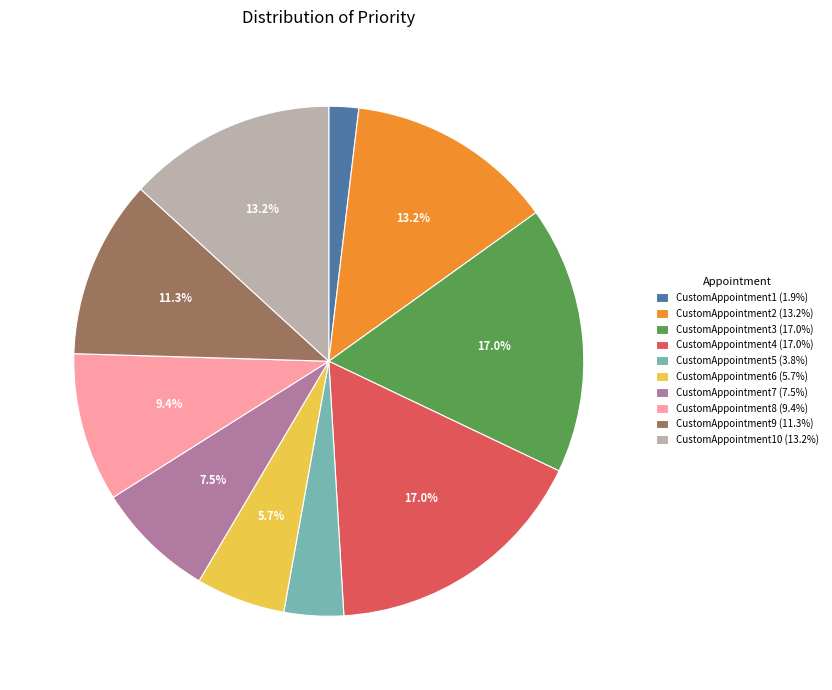

What portion of the pie excludes CustomAppointment3 (17.0%)?

83.0%